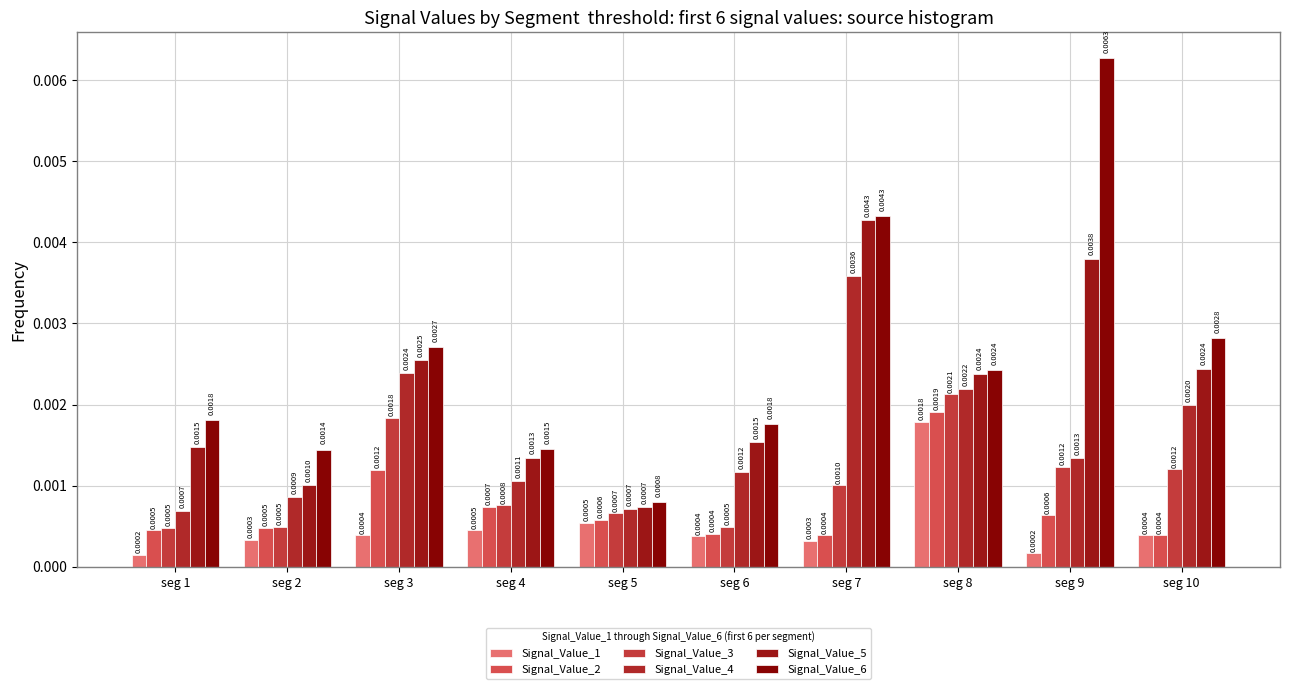

How many Signal_Value_5 values are between 0 and 1?

10